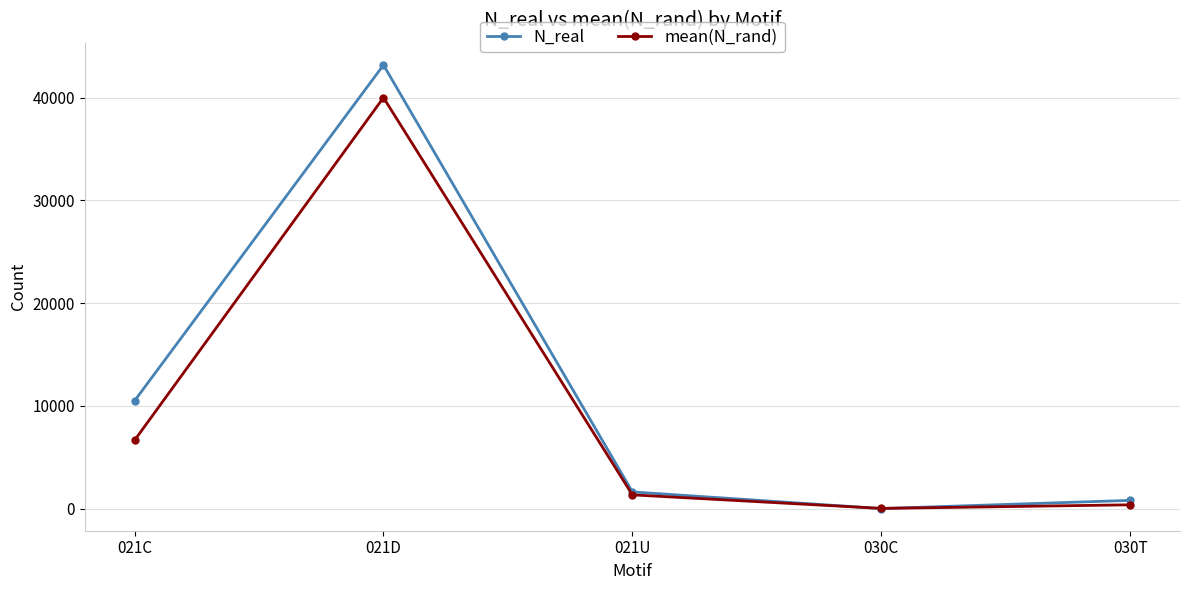

Which series changed the most between 021U and 030T?

mean(N_rand)